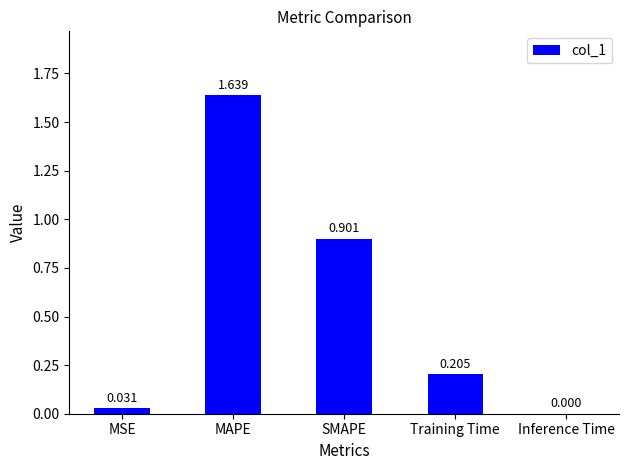

At which label is the value closest to 0?

Inference Time